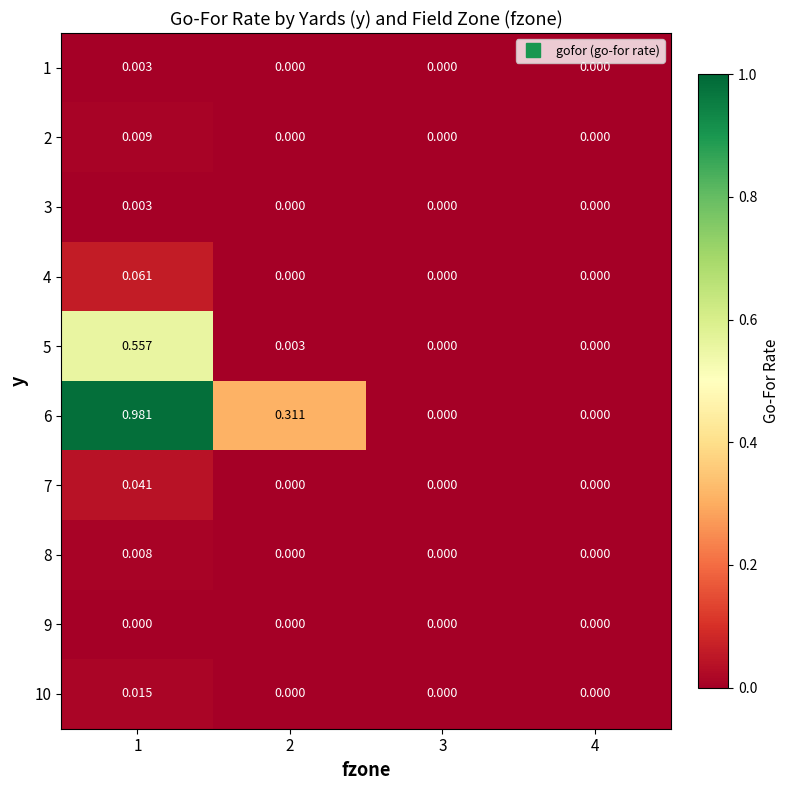

At which category is the sum across all series the highest?

1